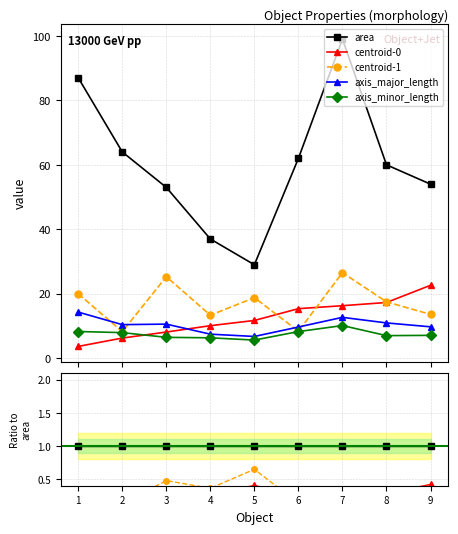

How many times do centroid-1 and axis_major_length cross each other?

4